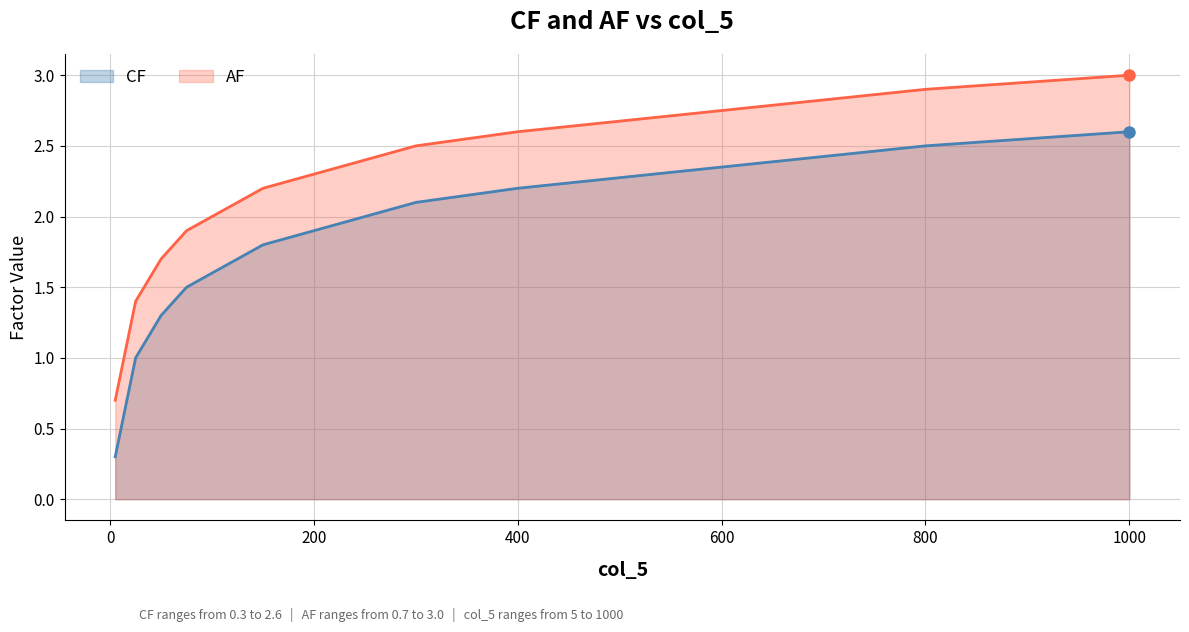

What is the difference between the maximum and minimum values in the CF series?

2.3